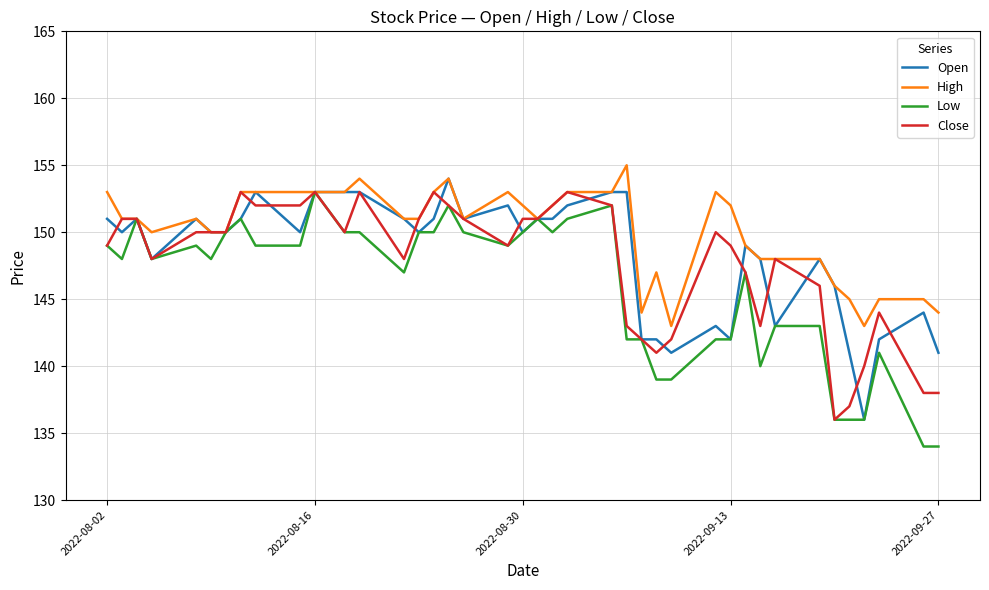

Which series has the largest total across all categories?

High